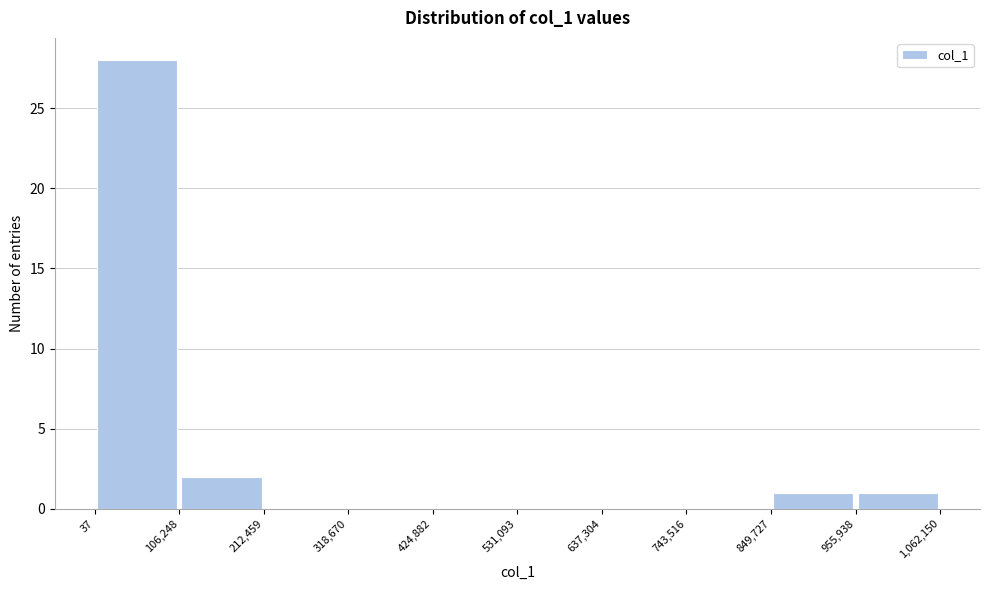

Reading left to right, list every bar in this chart as the range it spans on the x-axis followed by its height. The values are not printed on the chart, so give them approximately, as read against the axis.

37 to 106,248: 28
106,248 to 212,459: 2
212,459 to 318,670: 0
318,670 to 424,882: 0
424,882 to 531,093: 0
531,093 to 637,304: 0
637,304 to 743,516: 0
743,516 to 849,727: 0
849,727 to 955,938: 1
955,938 to 1,062,150: 1